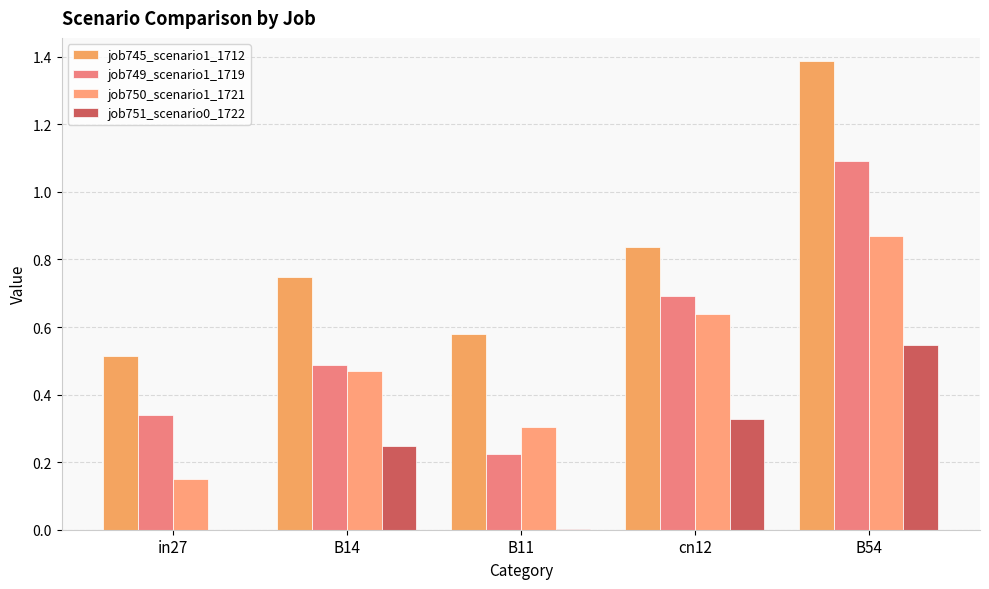

Are the bars horizontal?

No